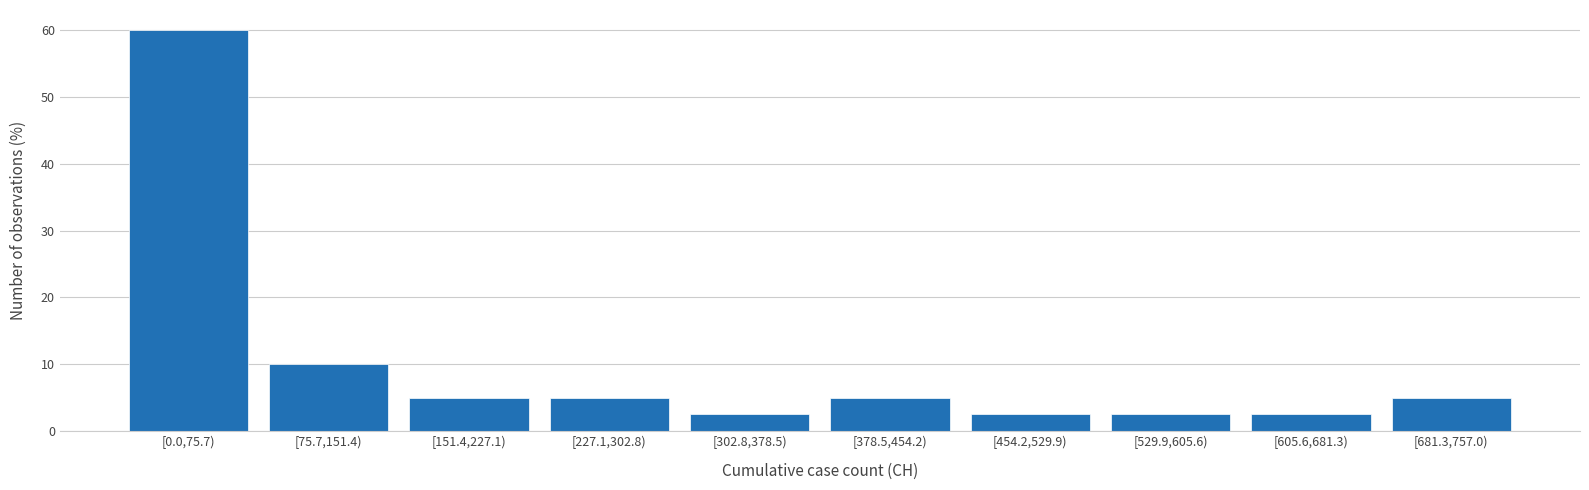

Reading right to left, transcribe all the data shown in this chart.

5.0	2.5	2.5	2.5	5.0	2.5	5.0	5.0	10.0	60.0